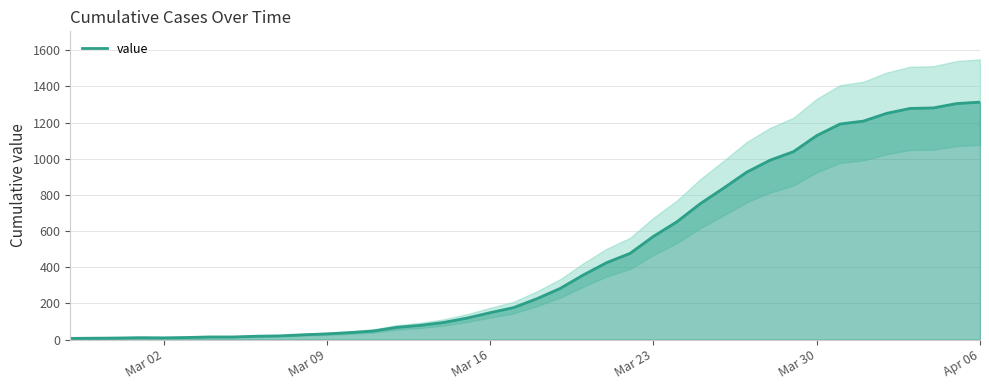

What is the highest value of the value series?

1313